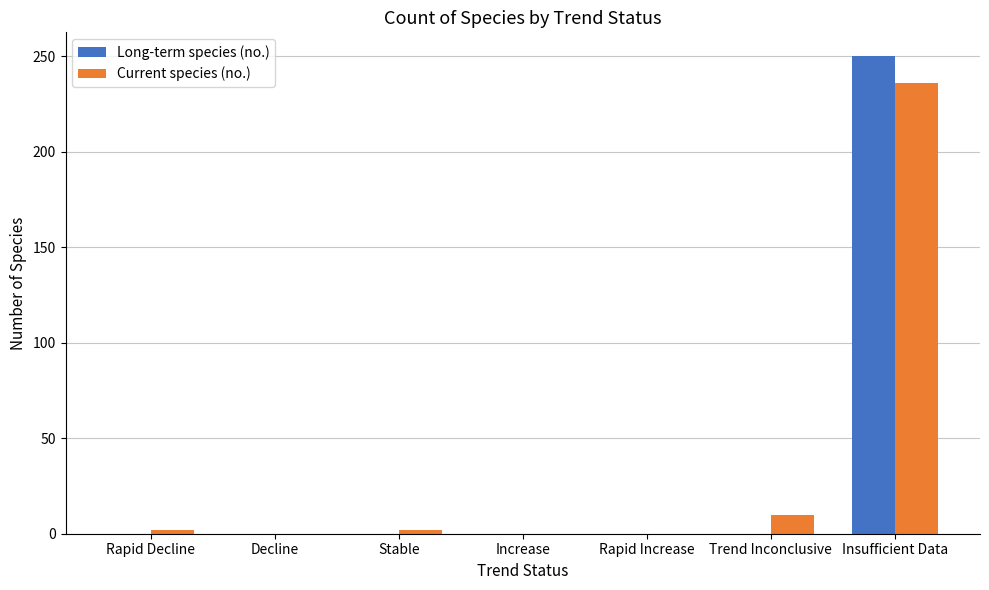

Which category has the highest value across all series?

Insufficient Data